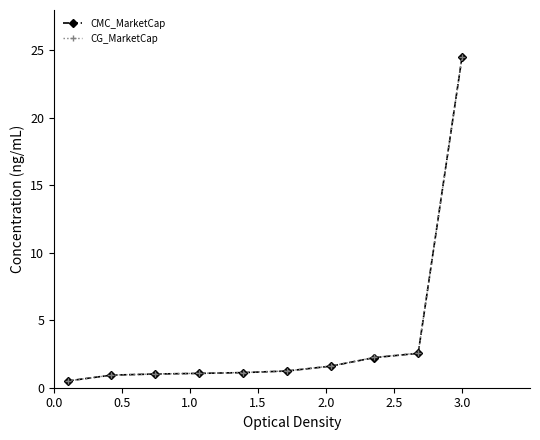

Does the chart display data point markers on the line(s)?

Yes